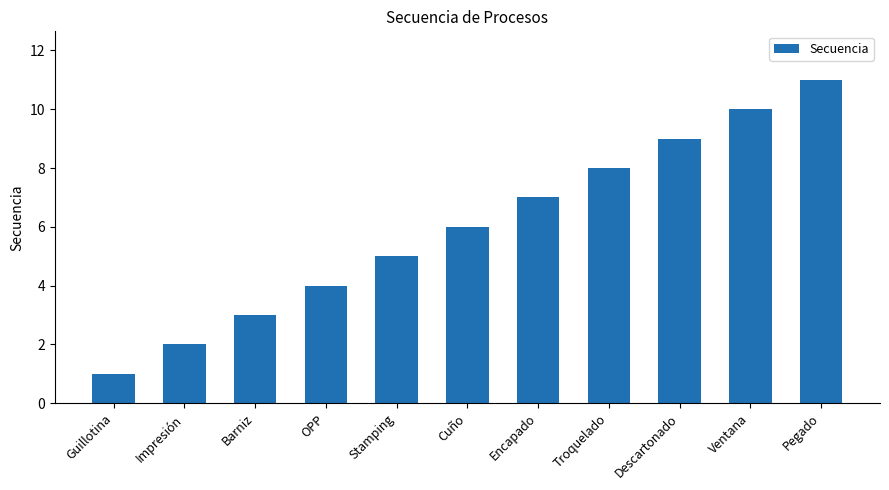

Reading left to right, transcribe all the data shown in this chart.

1	2	3	4	5	6	7	8	9	10	11